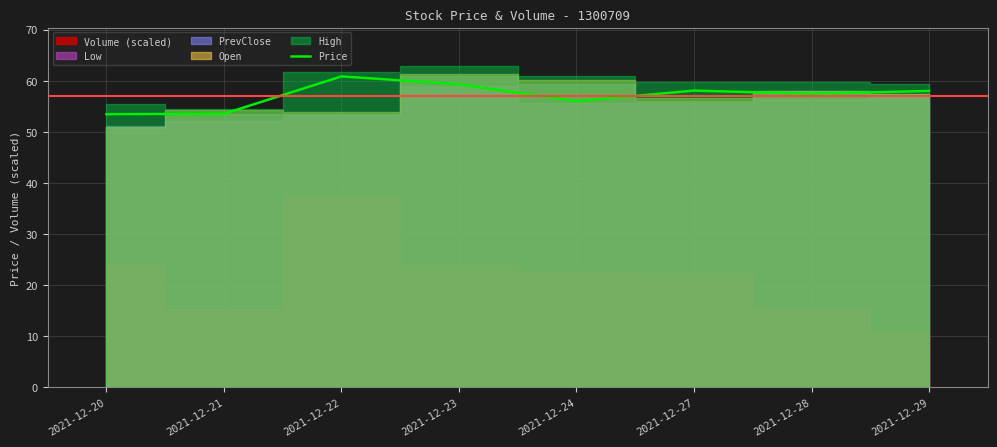

What is the maximum value for Price?

60.9